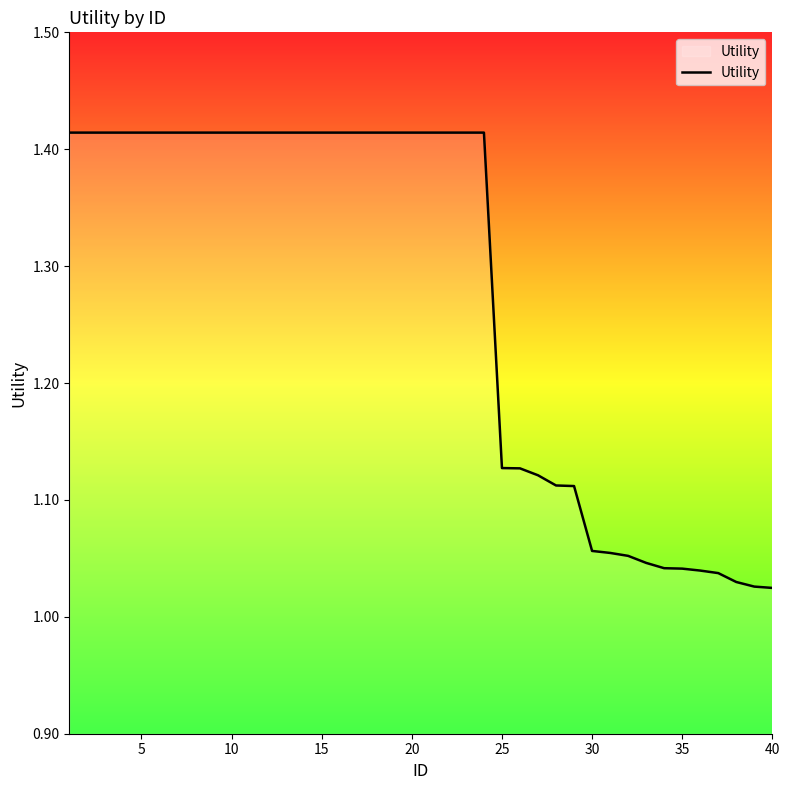

What is the average value?

1.3